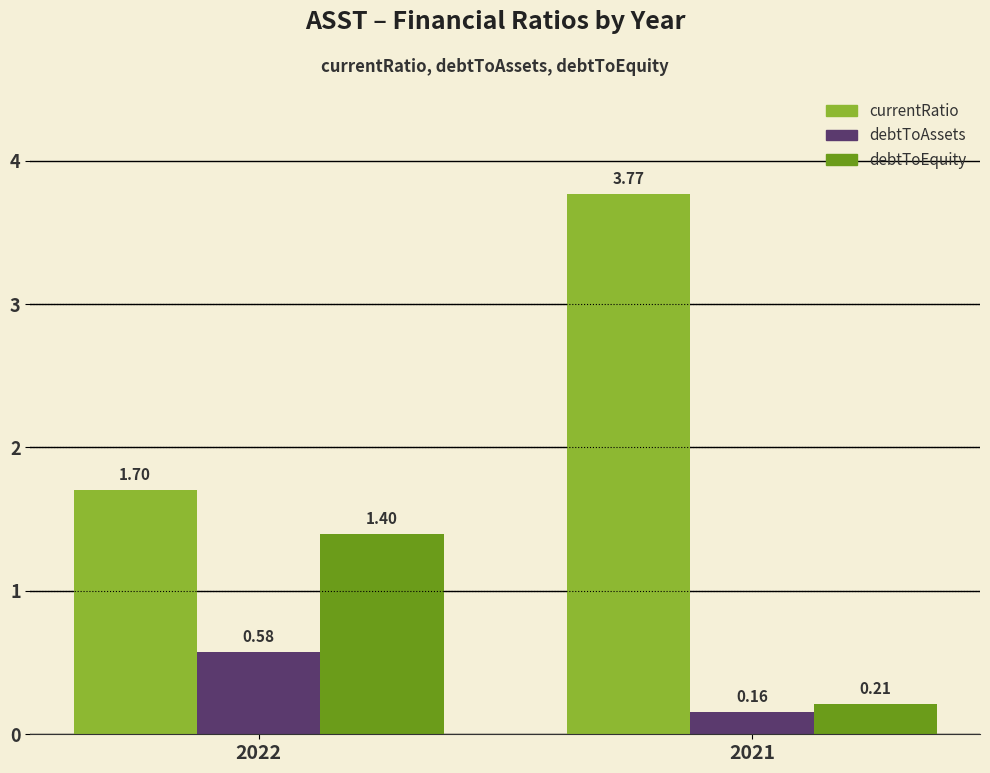

What is the sum of the debtToEquity values at 2022 and 2021?

1.6